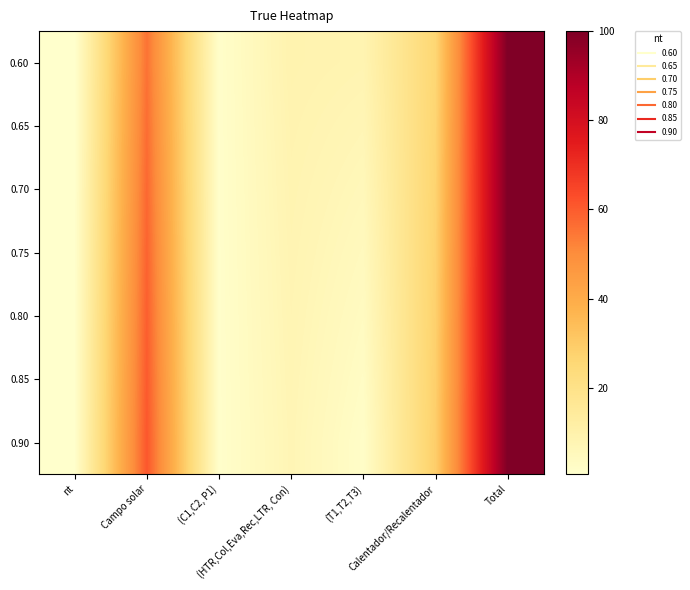

Rank the series by their average value, from lowest to highest.

0.60, 0.65, 0.70, 0.75, 0.80, 0.85, 0.90